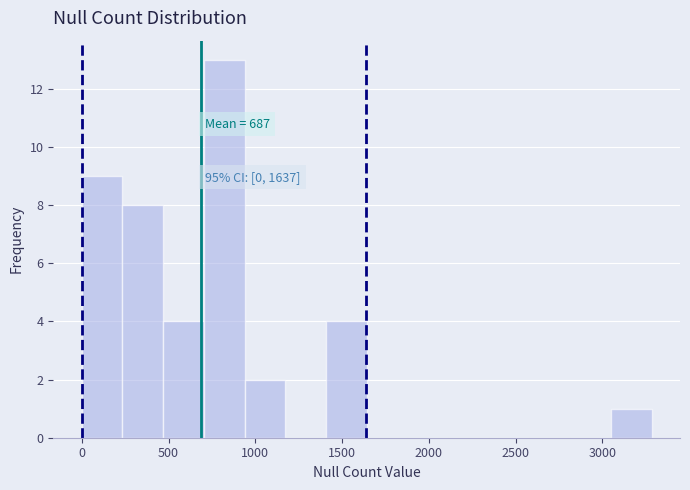

Over which range of the x-axis is the bar tallest?

700 to 950